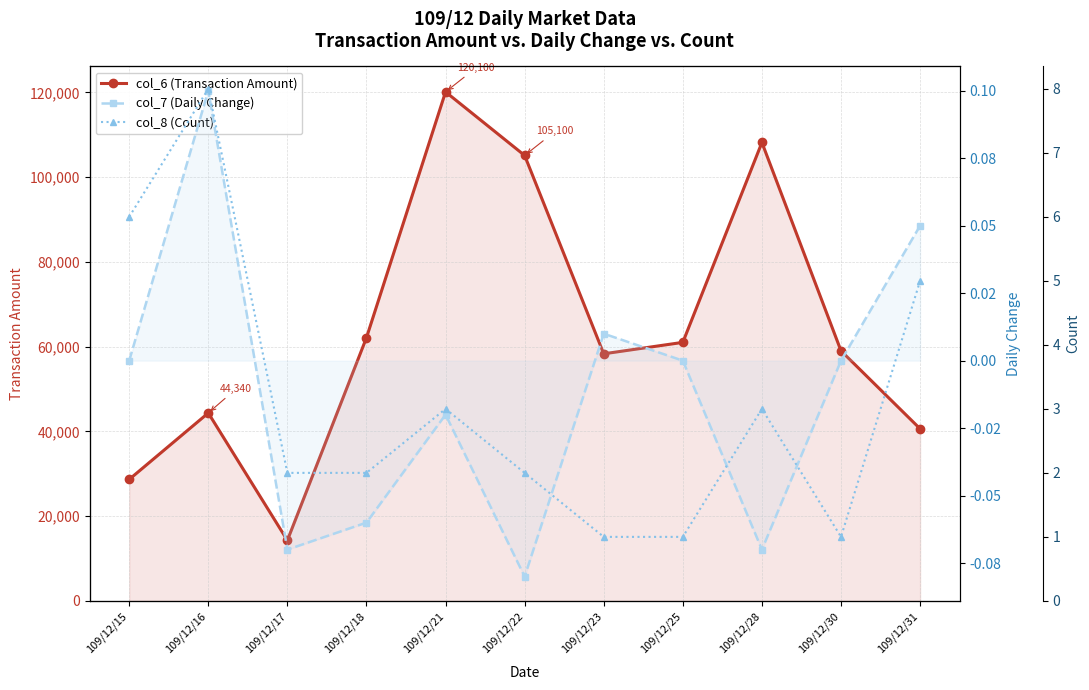

Where is the first local minimum for col_7 (Daily Change)?

109/12/17